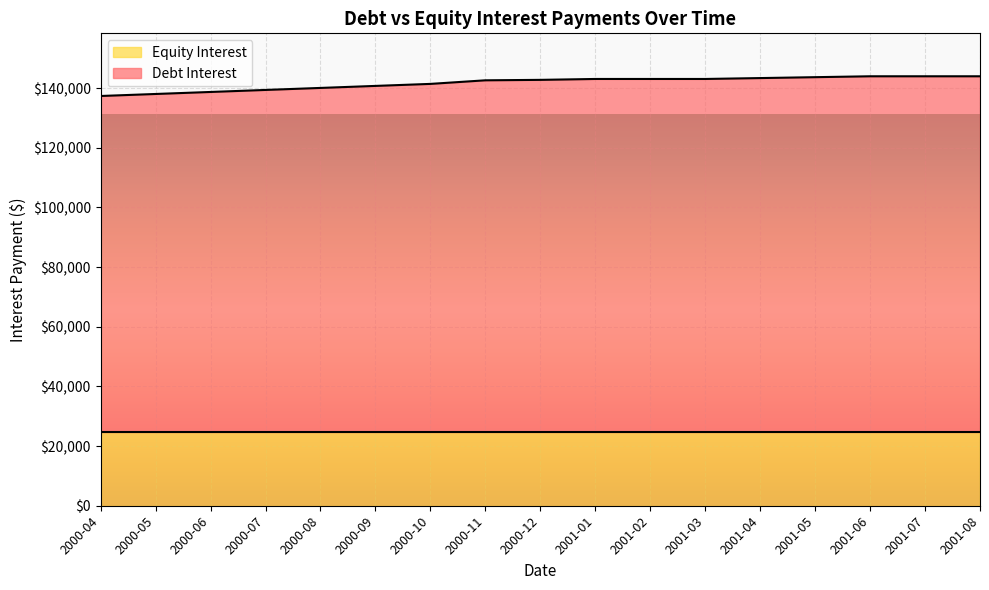

Read the value at 2001-04.

143359.5